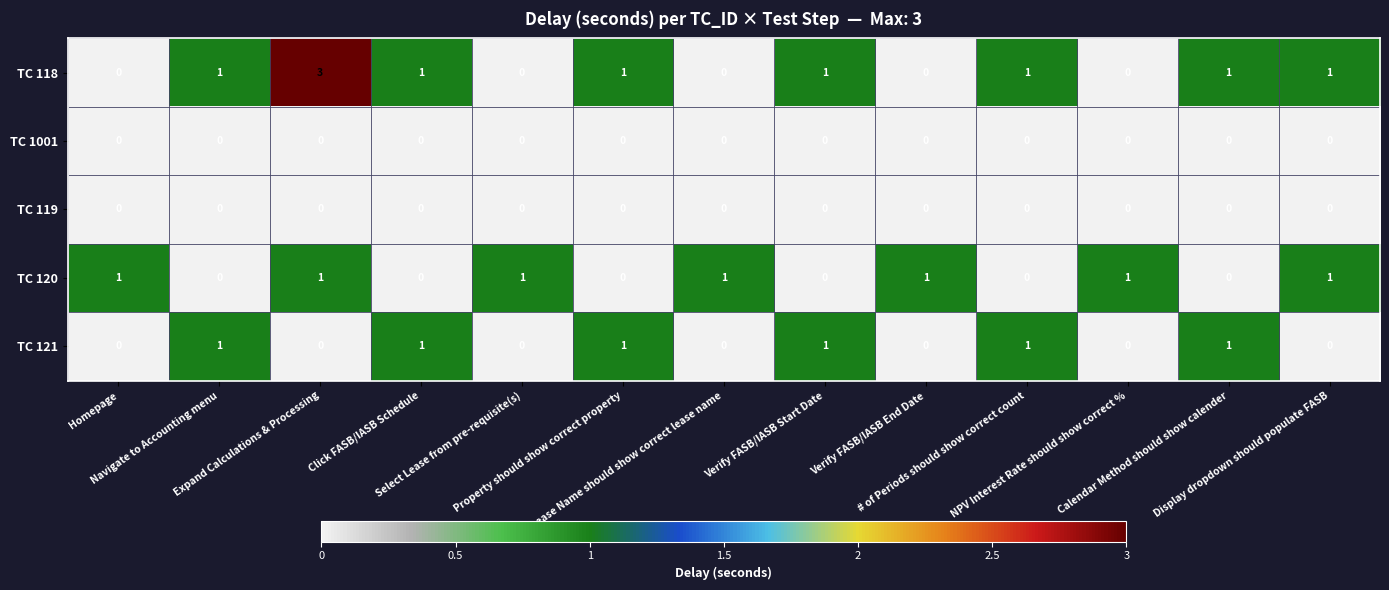

What is the difference between the highest and lowest values at Expand Calculations & Processing?

3